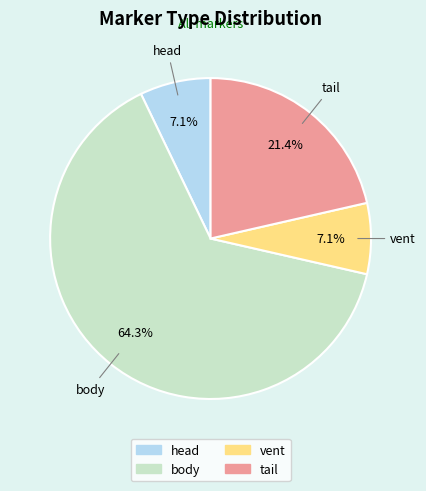

Is the sum of vent and head greater than half?

No